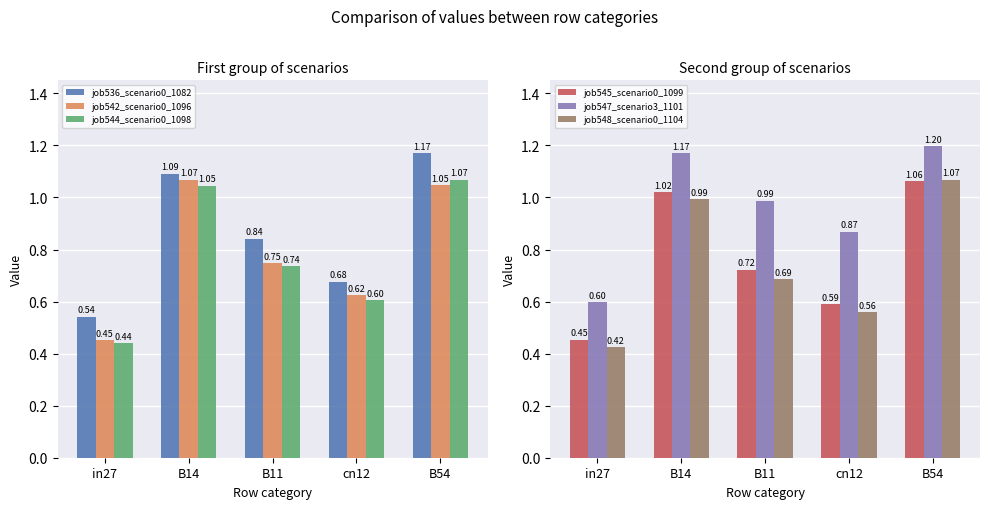

Count the job536_scenario0_1082 values in the range 0 to 1.

3